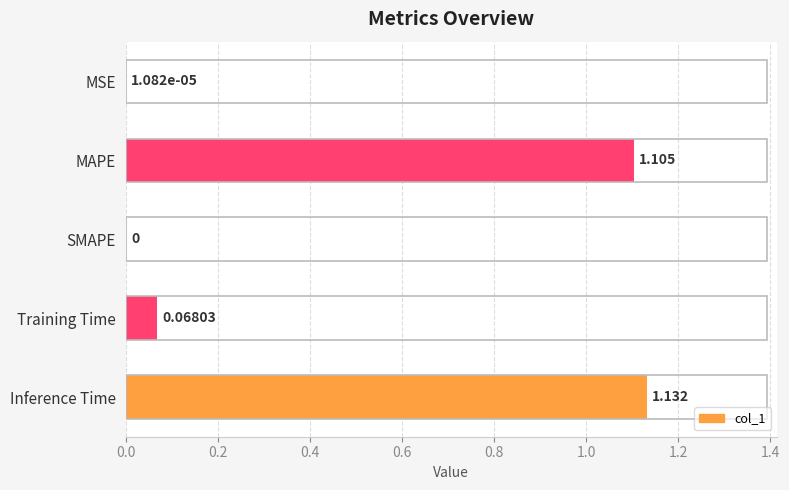

At which label is the value closest to 0?

SMAPE